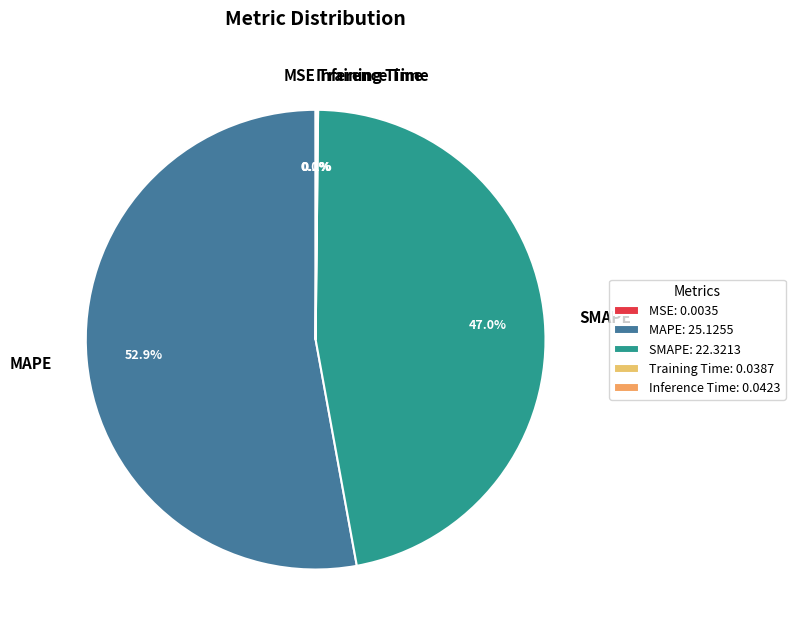

What percentage do MAPE and SMAPE together represent?

99.8%